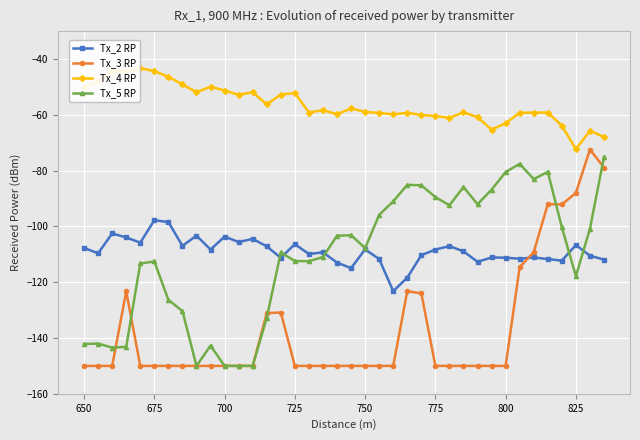

What is the spread (max minus min) of values at 750?

91.1